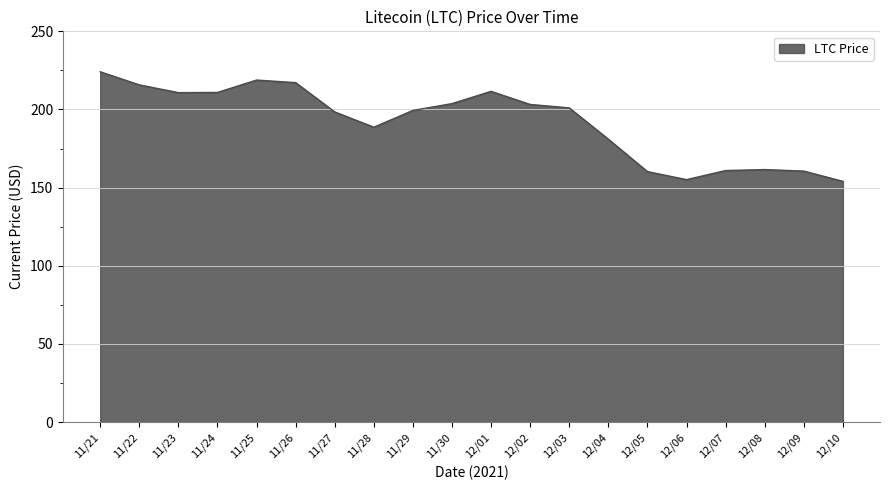

What position from the right is 12/06?

5